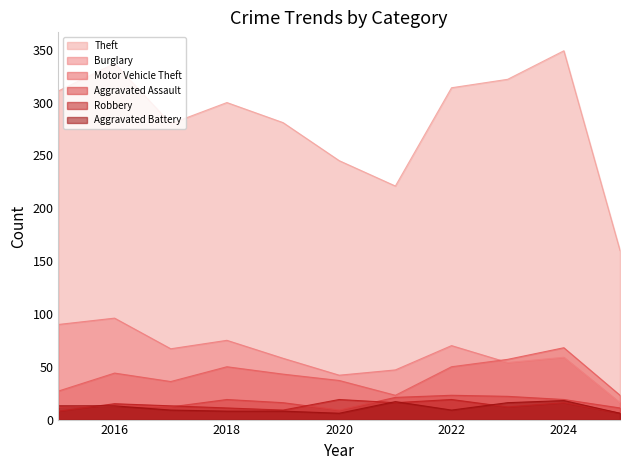

True or false: Burglary and Aggravated Assault intersect in this chart.

False